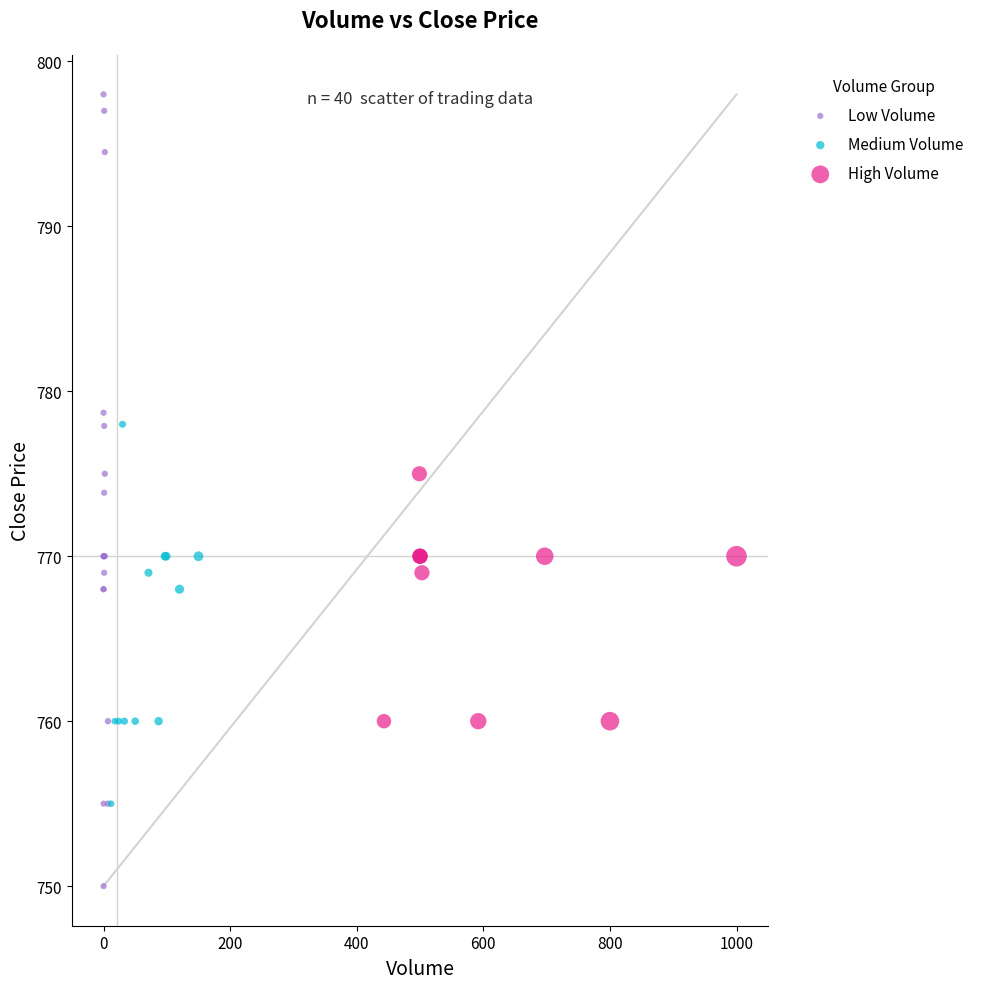

Which series reaches the minimum Y coordinate?

Low Volume